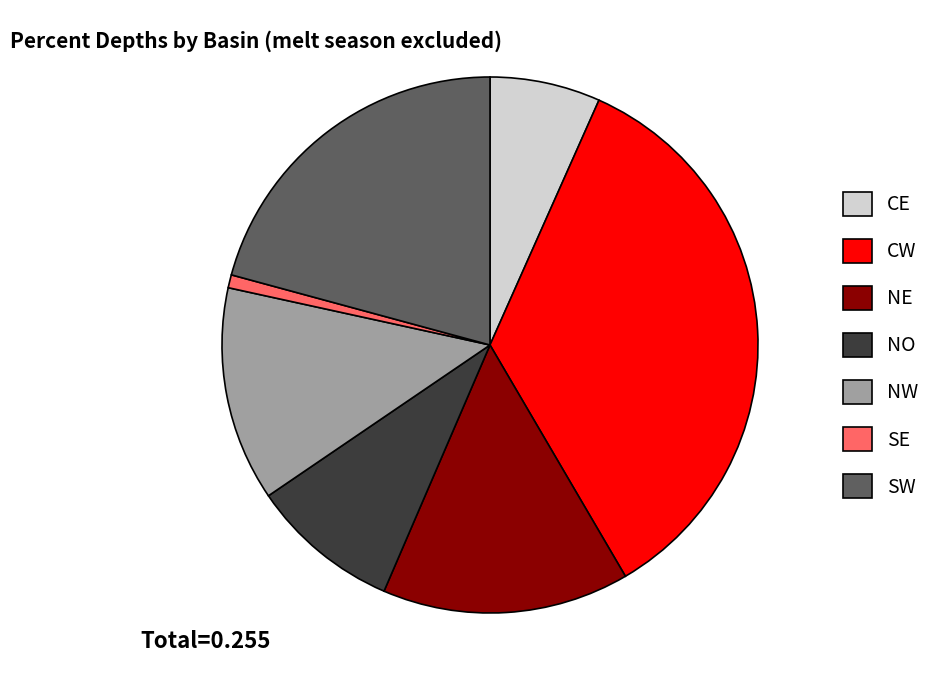

Which category has the smallest portion of the pie?

SE